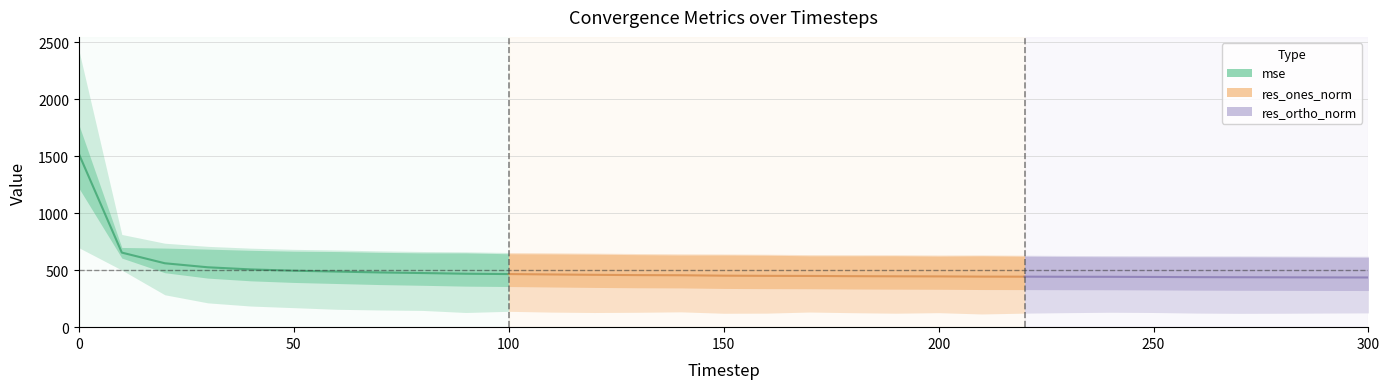

How many lines are shown in the chart?

4